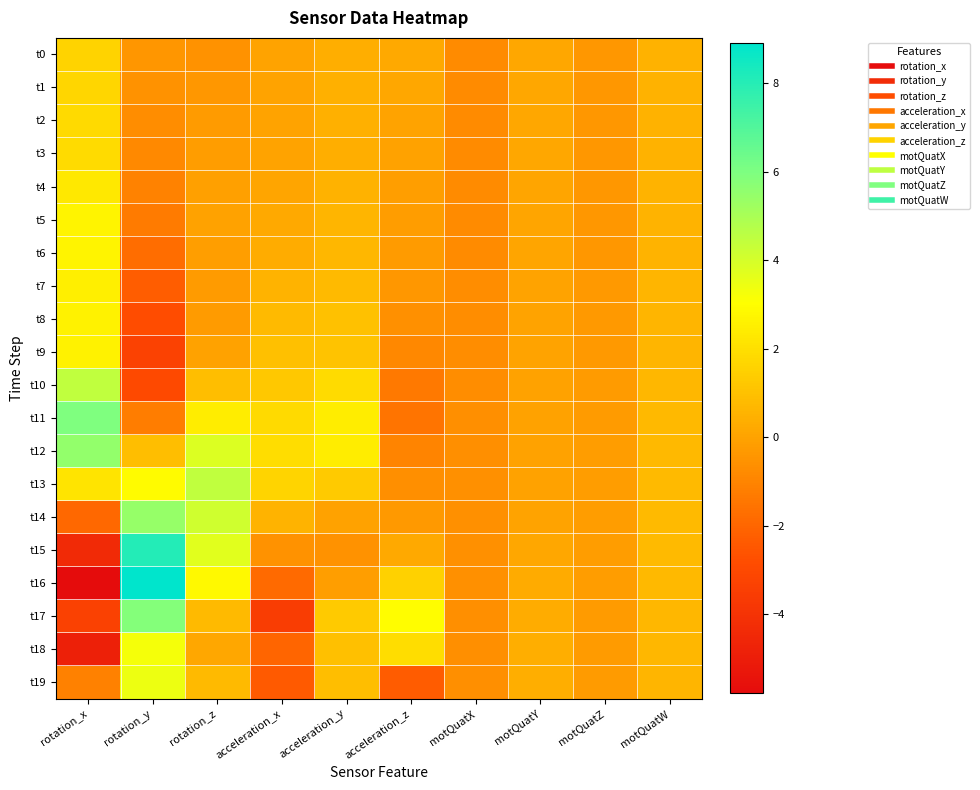

At which category is the sum across all series the highest?

rotation_z